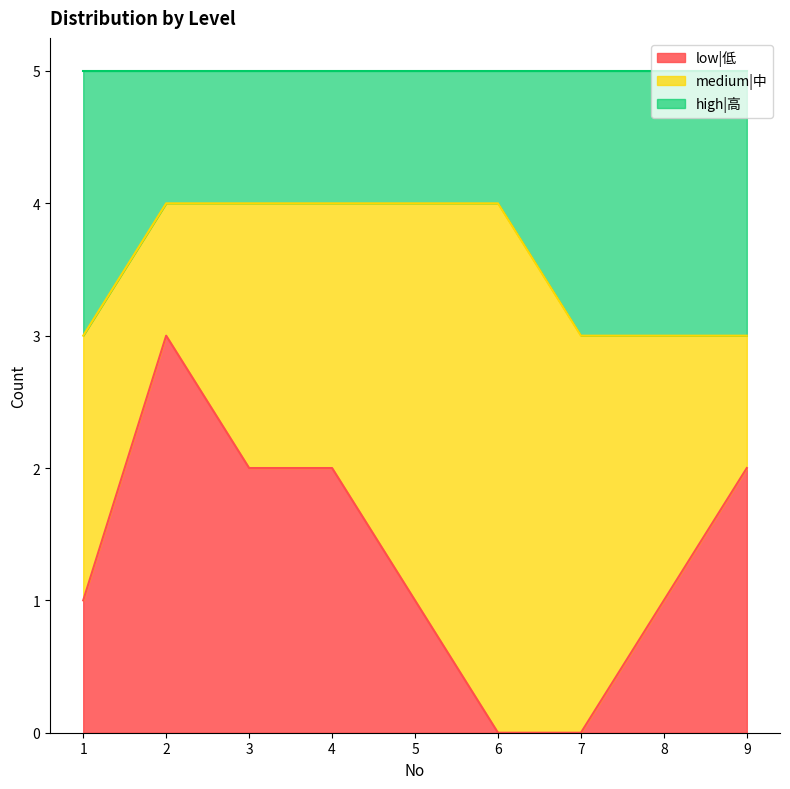

True or false: low|低 has a value of 0 at 1.

False